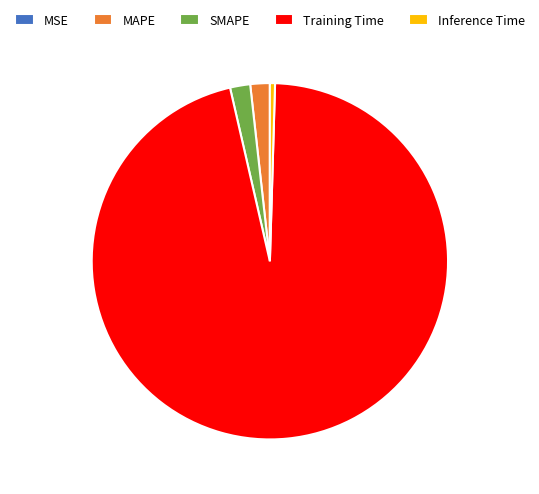

What is the largest slice in the pie chart?

Training Time